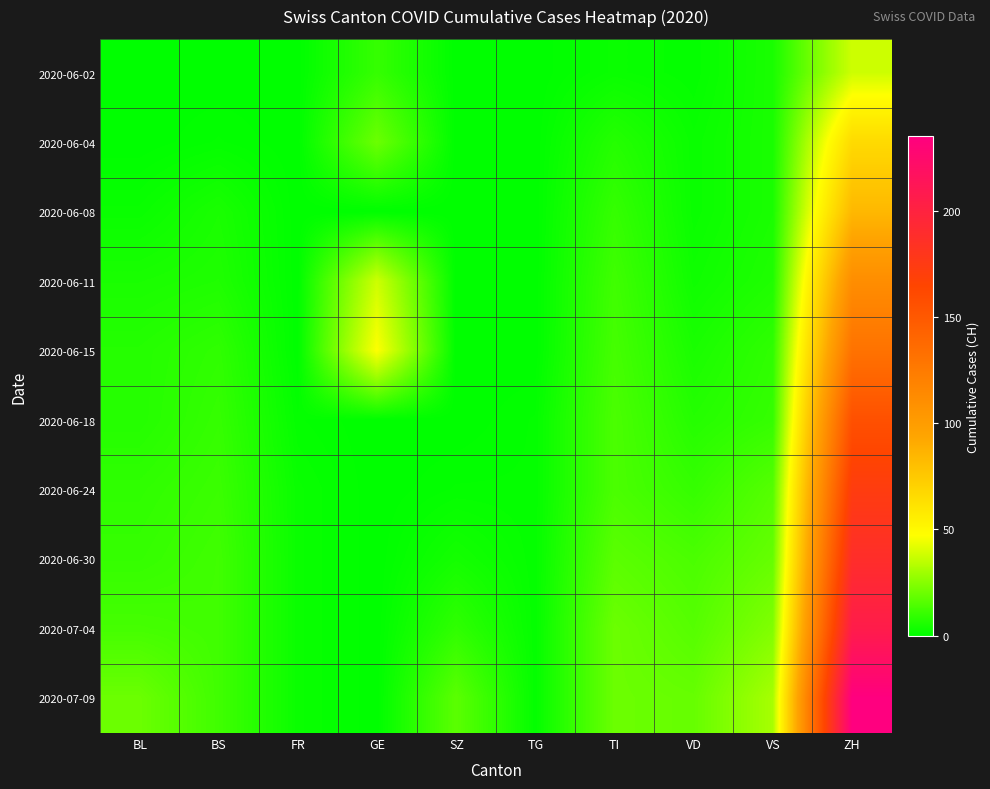

What is the total value across all series at VD?

79